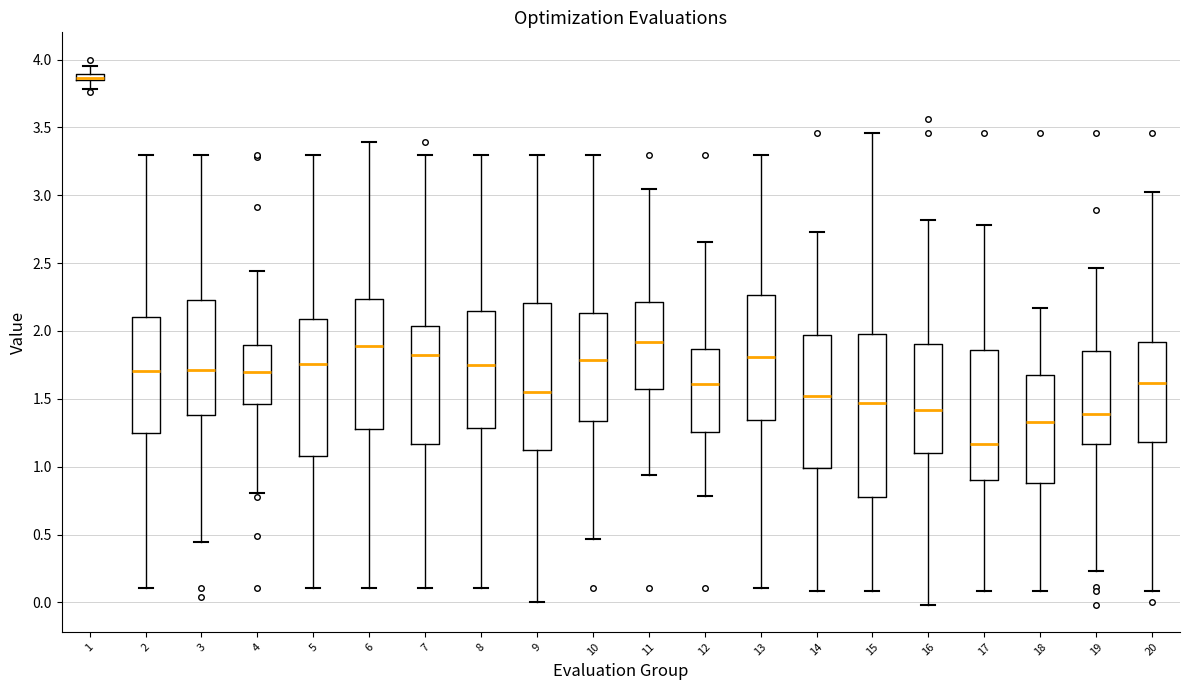

Comparing the boxes themselves (not the whiskers), which one is the tallest?

15